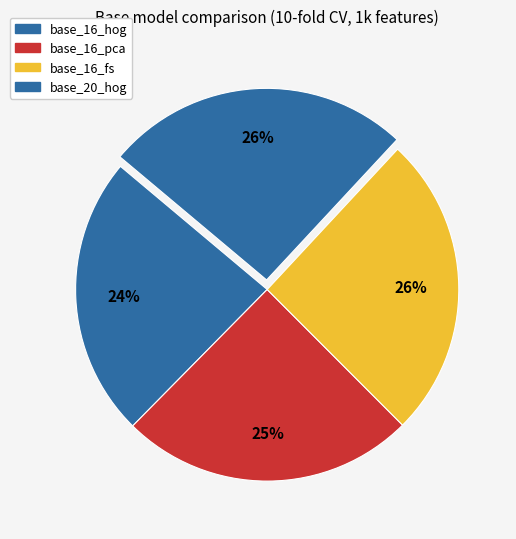

Is base_20_hog the majority of the pie?

No